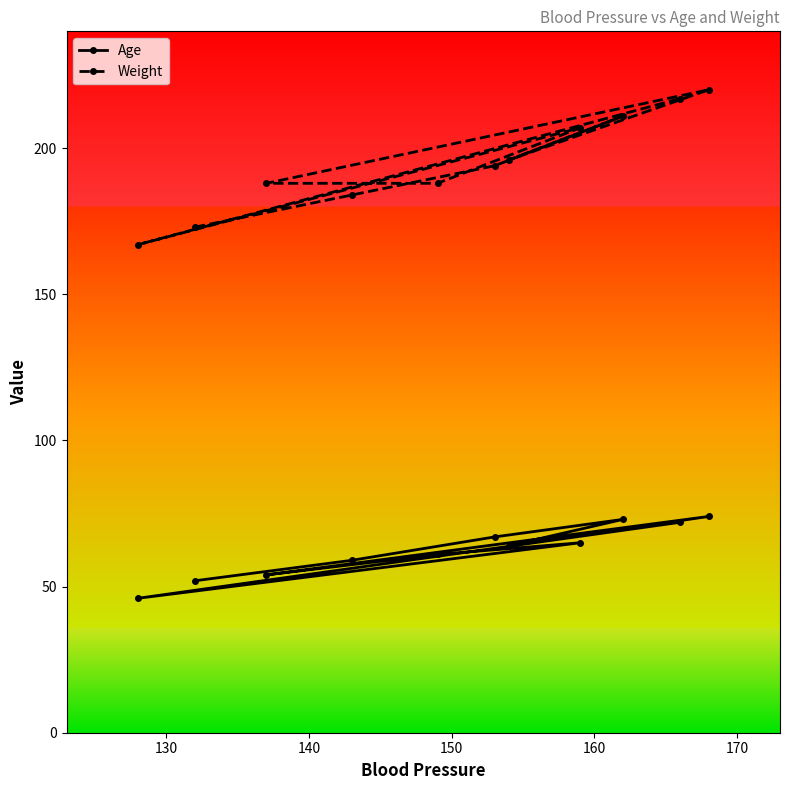

Reading right to left, transcribe all the data shown in this chart.

Age: 74	72	73	65	64	67	61	59	54	52	46
Weight: 220	217	211	207	196	194	188	184	188	173	167